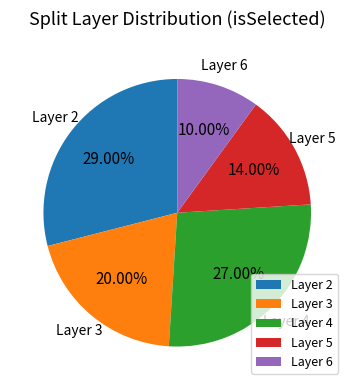

To the nearest percent, what is the average slice percentage?

20%